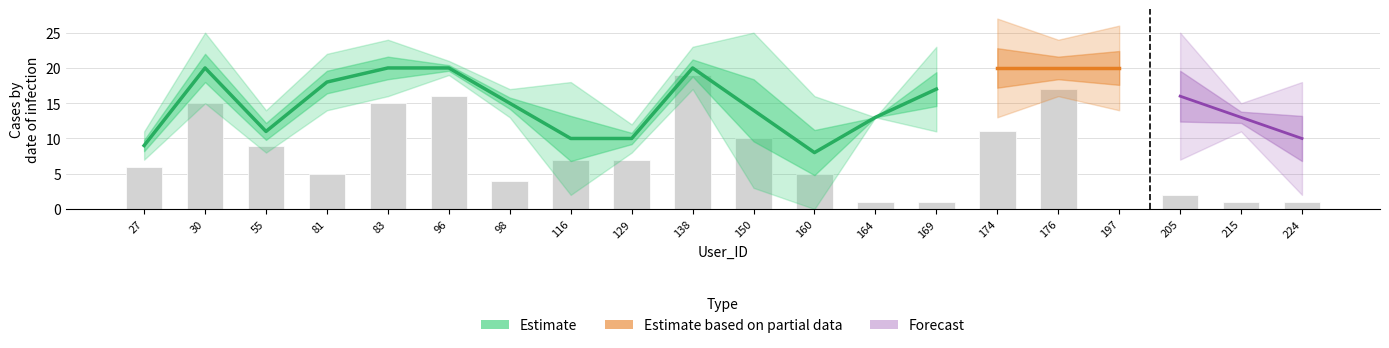

What is the average value of the Count_effec series?

8